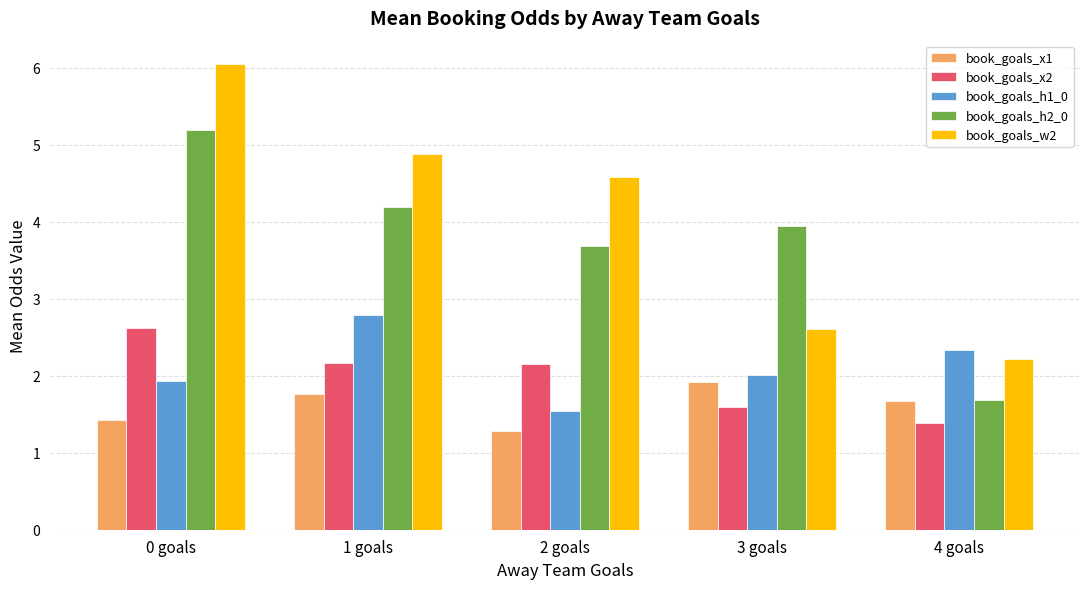

What is the difference between the highest and lowest values at 1 goals?

3.1